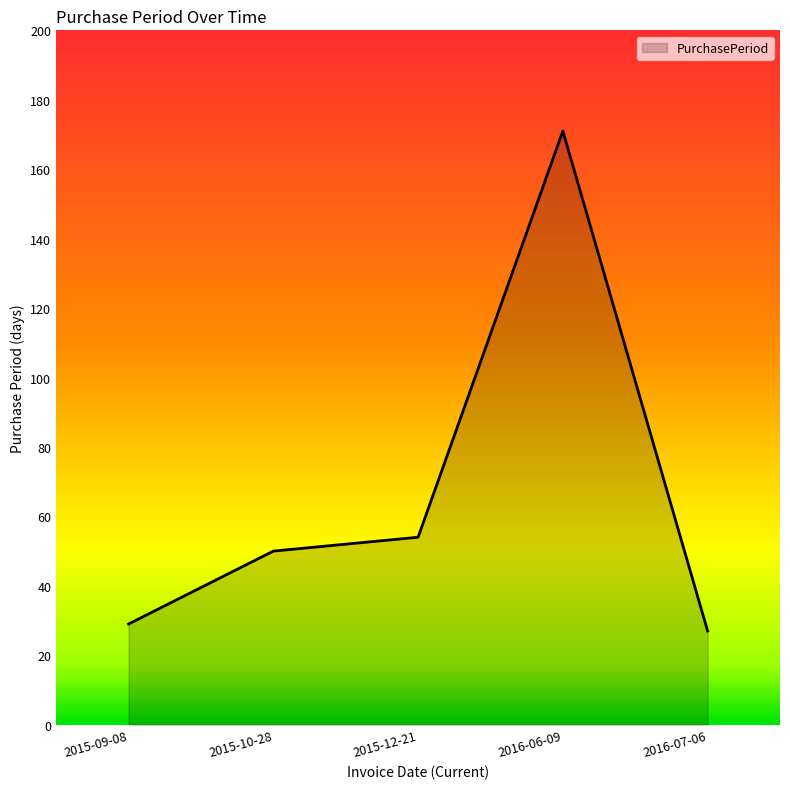

Which label corresponds to the smallest value in the chart?

2016-07-06